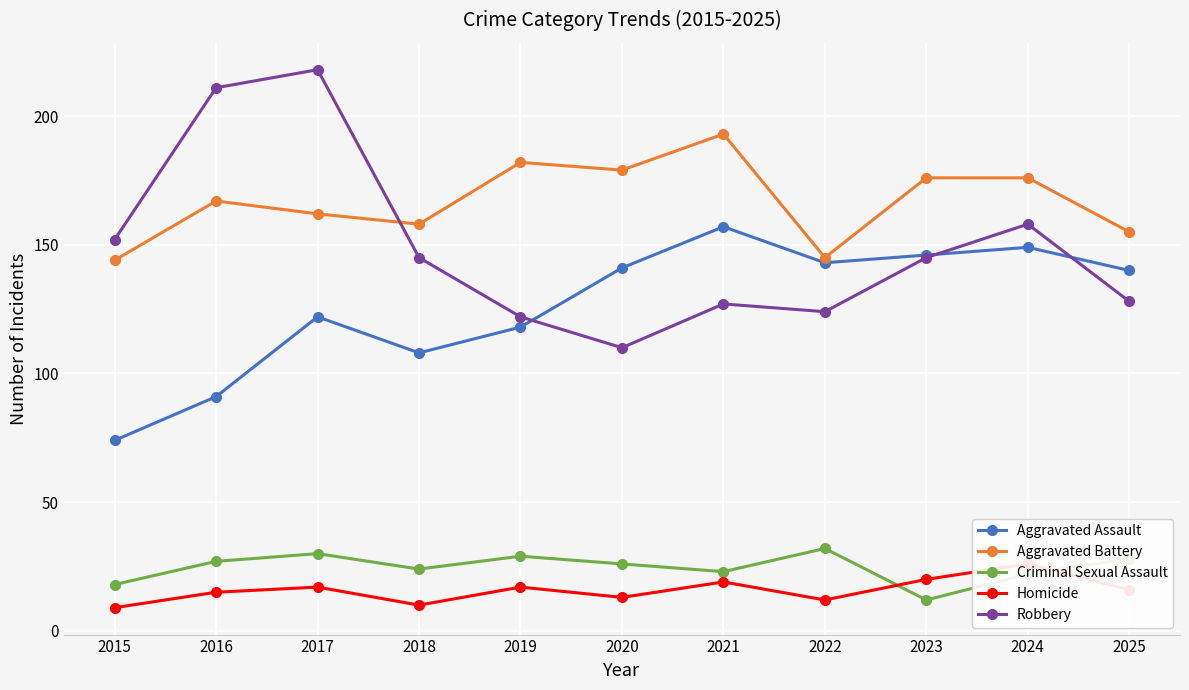

True or false: Homicide has a value of 15 at 2016.

True